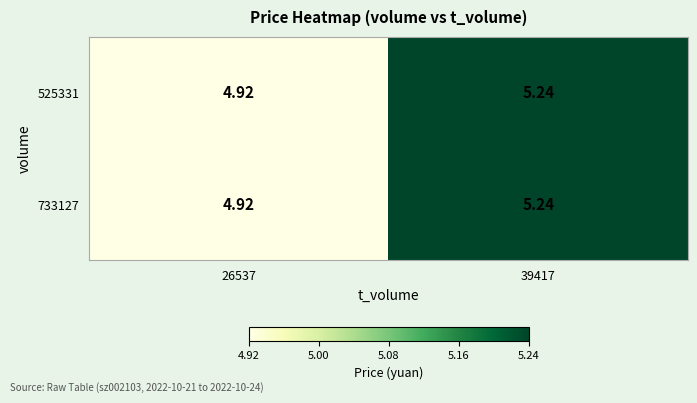

Is the value of 733127 at 26537 greater than the value of 525331 at 39417?

No